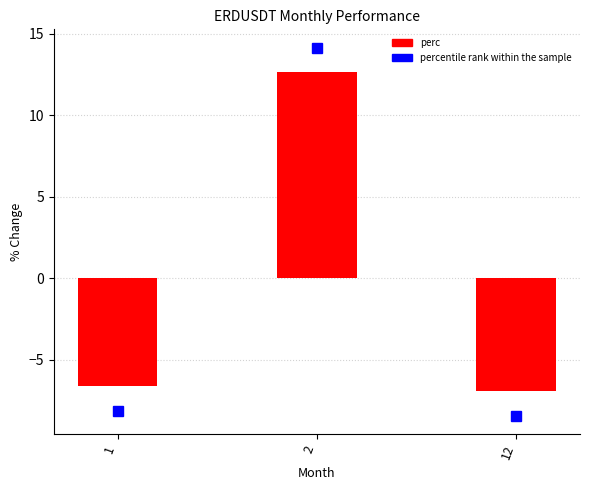

What is the sum of all values?

-0.9